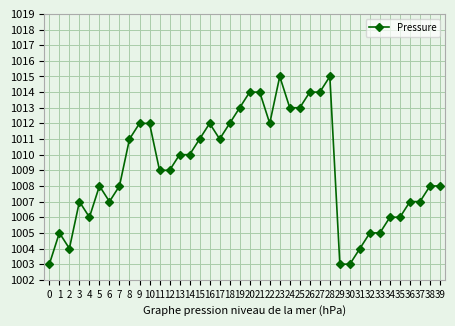

True or false: the data has more than 0 interior local peaks.

True